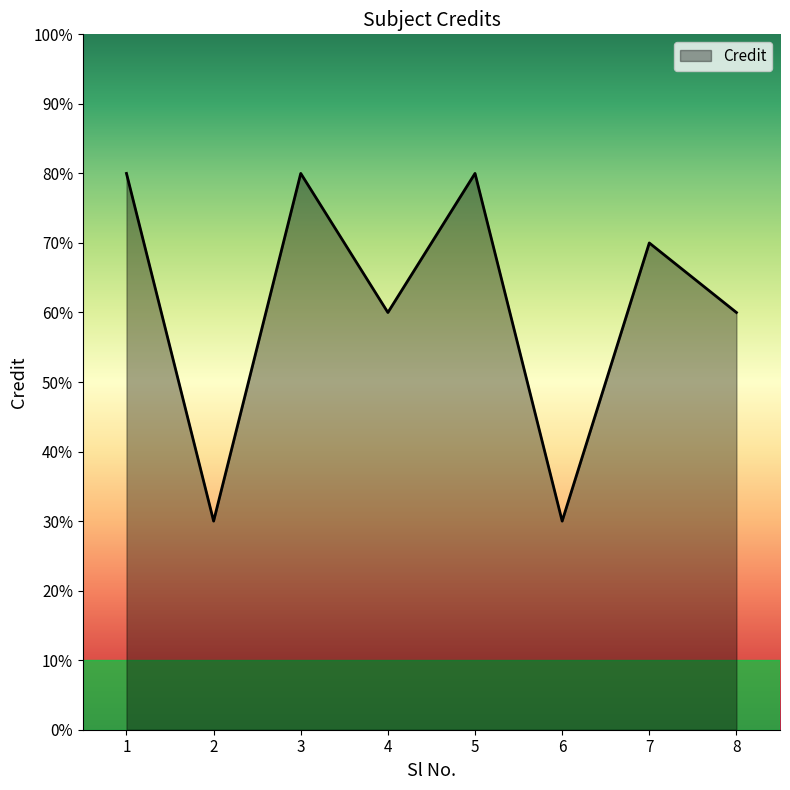

Rank the categories by value from lowest to highest.

2, 6, 4, 8, 7, 1, 3, 5